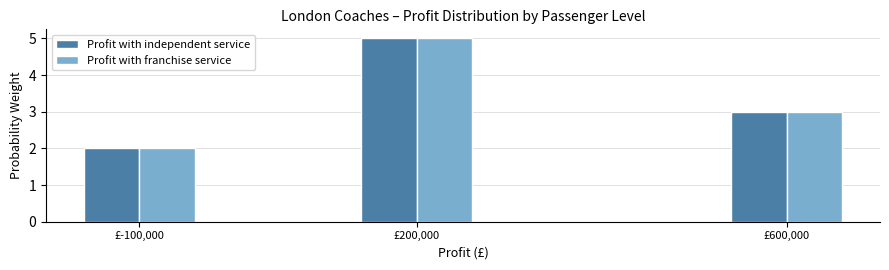

Reading left to right, what are all the values shown in this chart?

Profit with independent service: 2	5	3
Profit with franchise service: 2	5	3